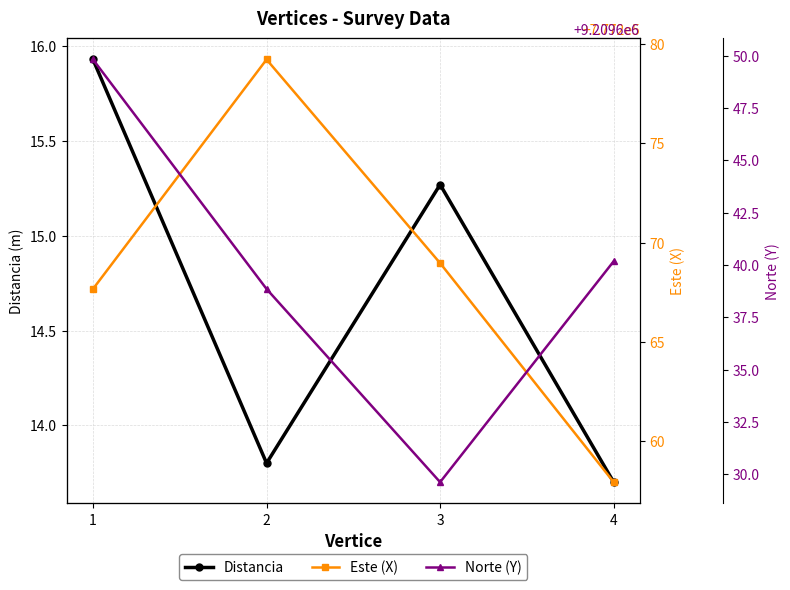

Rank the categories by Este (X) value from lowest to highest.

4, 1, 3, 2